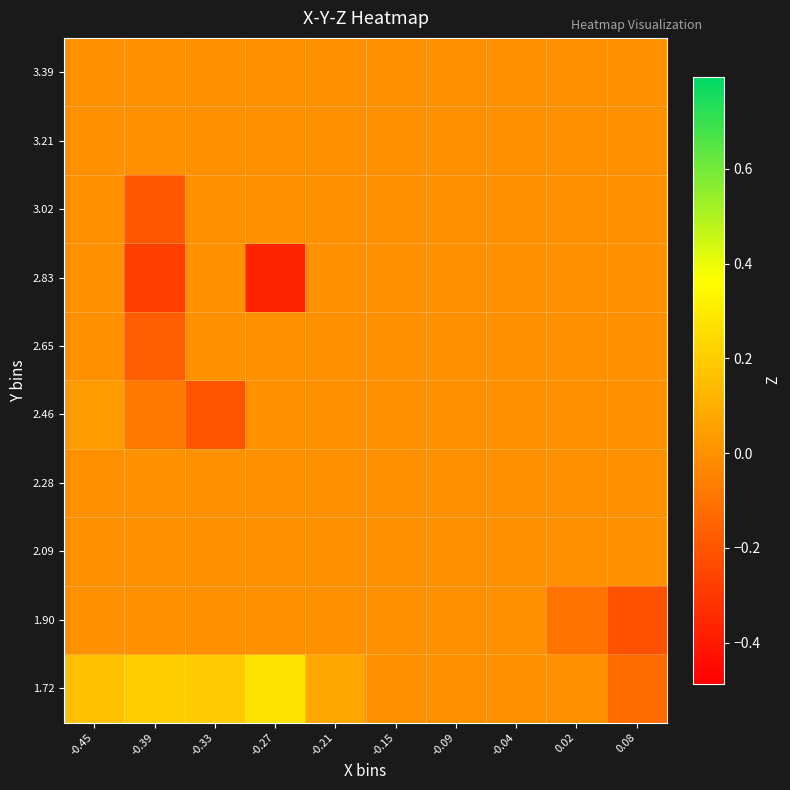

Reading left to right, transcribe all the data shown in this chart.

1.72: -0.45=0.2	-0.39=0.2	-0.33=0.2	-0.27=0.3	-0.21=0.1	-0.15=0.0	-0.09=0.0	-0.04=0.0	0.02=0.0	0.08=-0.1
1.90: -0.45=0.0	-0.39=0.0	-0.33=0.0	-0.27=0.0	-0.21=0.0	-0.15=0.0	-0.09=0.0	-0.04=-0.0	0.02=-0.1	0.08=-0.2
2.09: -0.45=0.0	-0.39=0.0	-0.33=0.0	-0.27=0.0	-0.21=0.0	-0.15=0.0	-0.09=0.0	-0.04=0.0	0.02=0.0	0.08=0.0
2.28: -0.45=0.0	-0.39=0.0	-0.33=0.0	-0.27=0.0	-0.21=0.0	-0.15=0.0	-0.09=0.0	-0.04=0.0	0.02=0.0	0.08=0.0
2.46: -0.45=0.0	-0.39=-0.1	-0.33=-0.2	-0.27=0.0	-0.21=0.0	-0.15=0.0	-0.09=0.0	-0.04=0.0	0.02=0.0	0.08=0.0
2.65: -0.45=0.0	-0.39=-0.2	-0.33=0.0	-0.27=0.0	-0.21=0.0	-0.15=0.0	-0.09=0.0	-0.04=0.0	0.02=0.0	0.08=0.0
2.83: -0.45=0.0	-0.39=-0.3	-0.33=0.0	-0.27=-0.4	-0.21=0.0	-0.15=0.0	-0.09=0.0	-0.04=0.0	0.02=0.0	0.08=0.0
3.02: -0.45=0.0	-0.39=-0.2	-0.33=0.0	-0.27=0.0	-0.21=0.0	-0.15=0.0	-0.09=0.0	-0.04=0.0	0.02=0.0	0.08=0.0
3.21: -0.45=0.0	-0.39=0.0	-0.33=0.0	-0.27=0.0	-0.21=0.0	-0.15=0.0	-0.09=0.0	-0.04=0.0	0.02=0.0	0.08=0.0
3.39: -0.45=0.0	-0.39=0.0	-0.33=0.0	-0.27=0.0	-0.21=0.0	-0.15=0.0	-0.09=0.0	-0.04=0.0	0.02=0.0	0.08=0.0